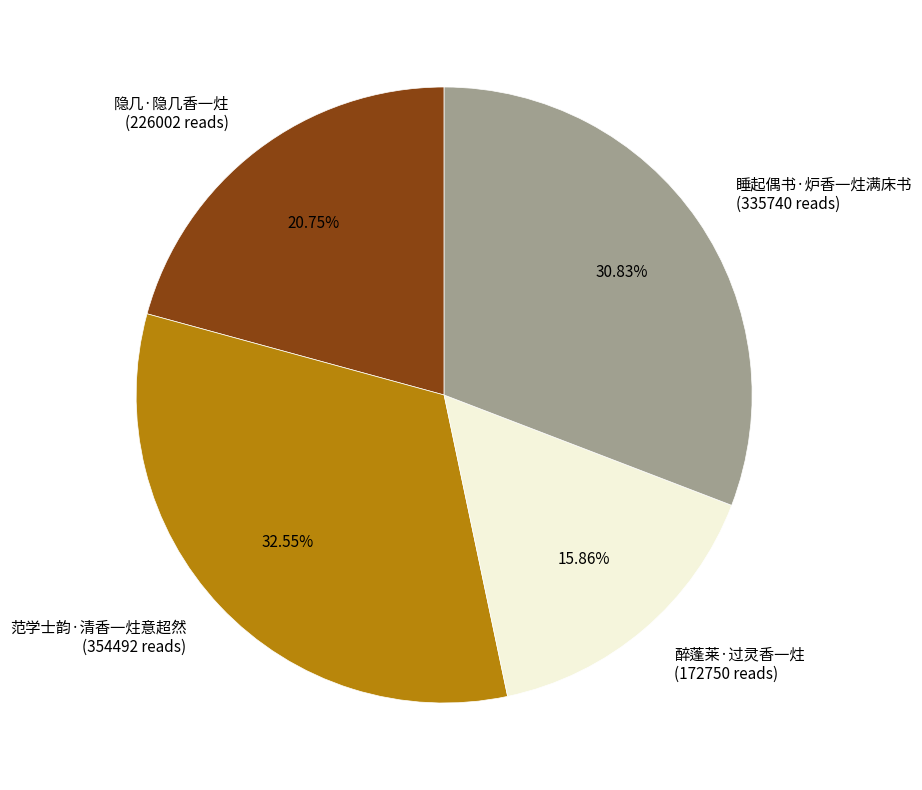

How many slices are in this pie chart?

4